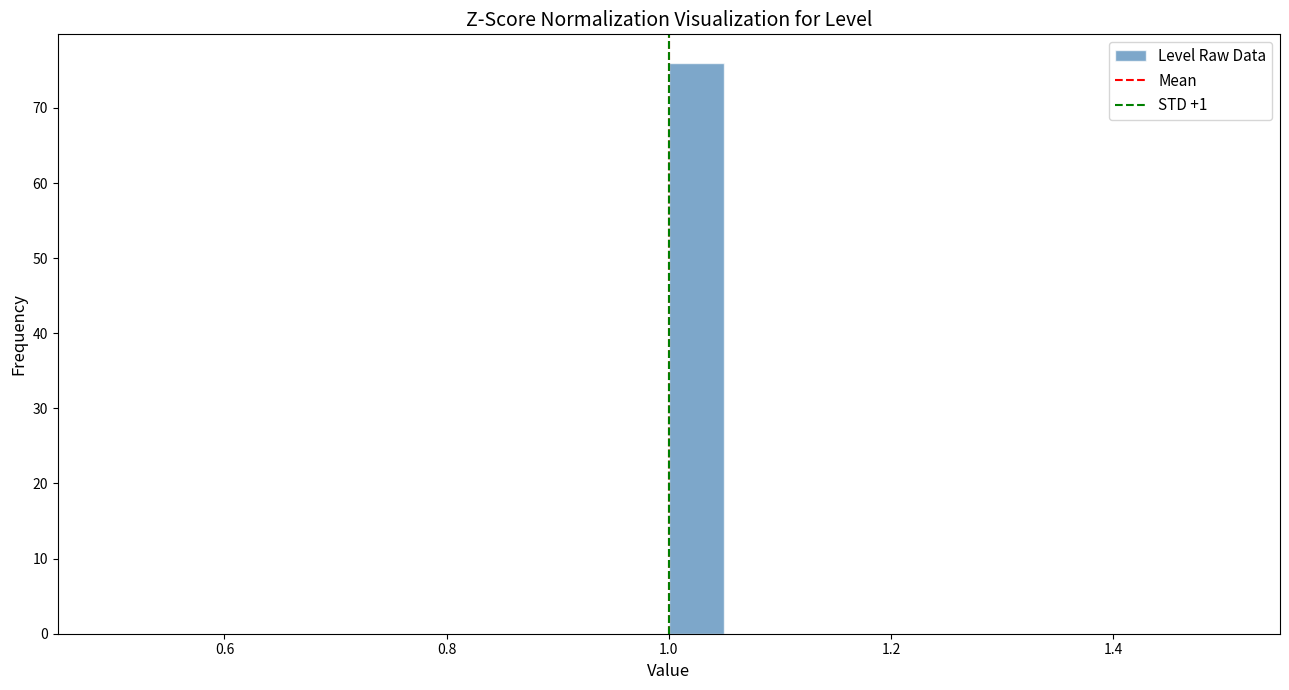

Read against the x-axis, roughly where is the centre of the tallest bar?

1.02